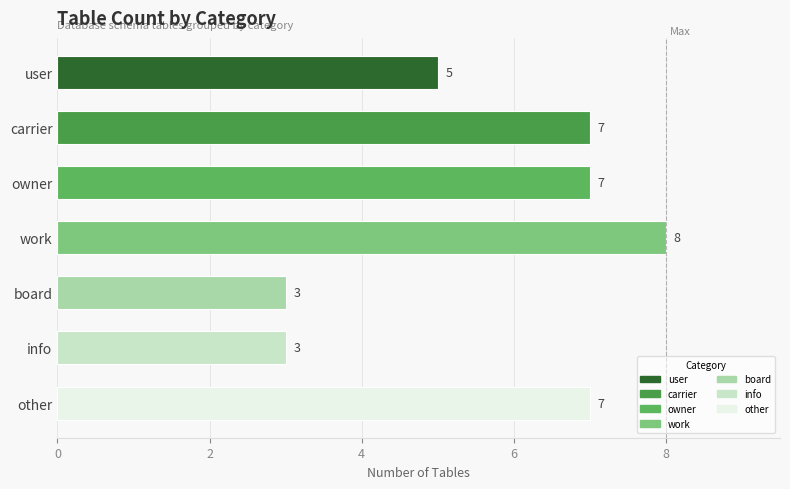

Reading top to bottom, extract all data points from this chart.

5	7	7	8	3	3	7